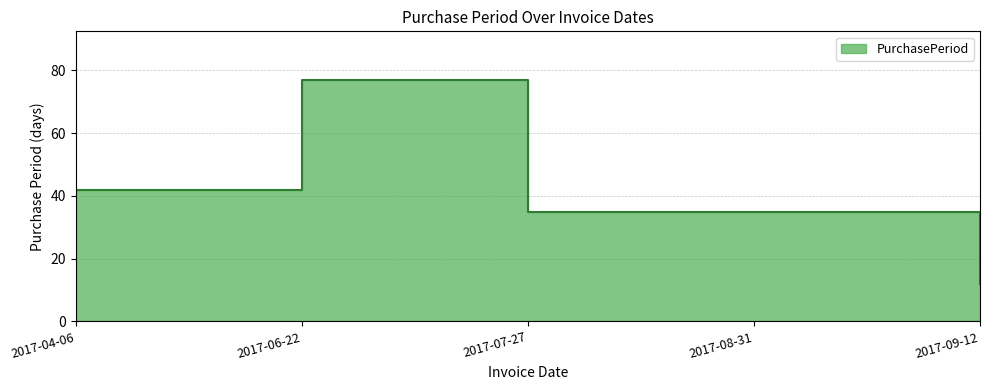

Rank the categories by value from lowest to highest.

2017-09-12, 2017-07-27, 2017-08-31, 2017-04-06, 2017-06-22